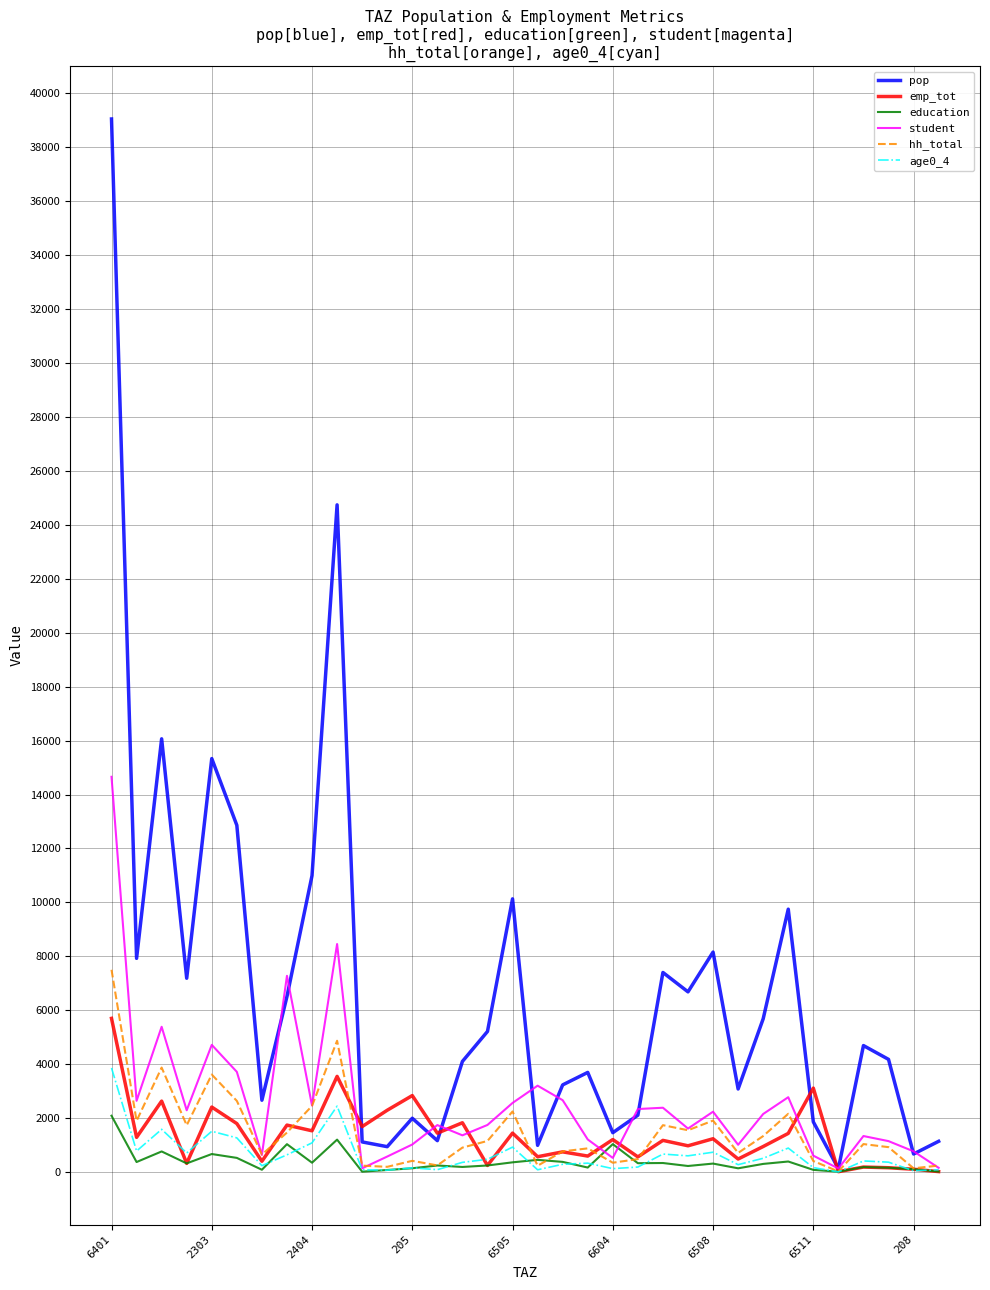

What are all the series names shown in the legend?

pop, emp_tot, education, student, hh_total, age0_4